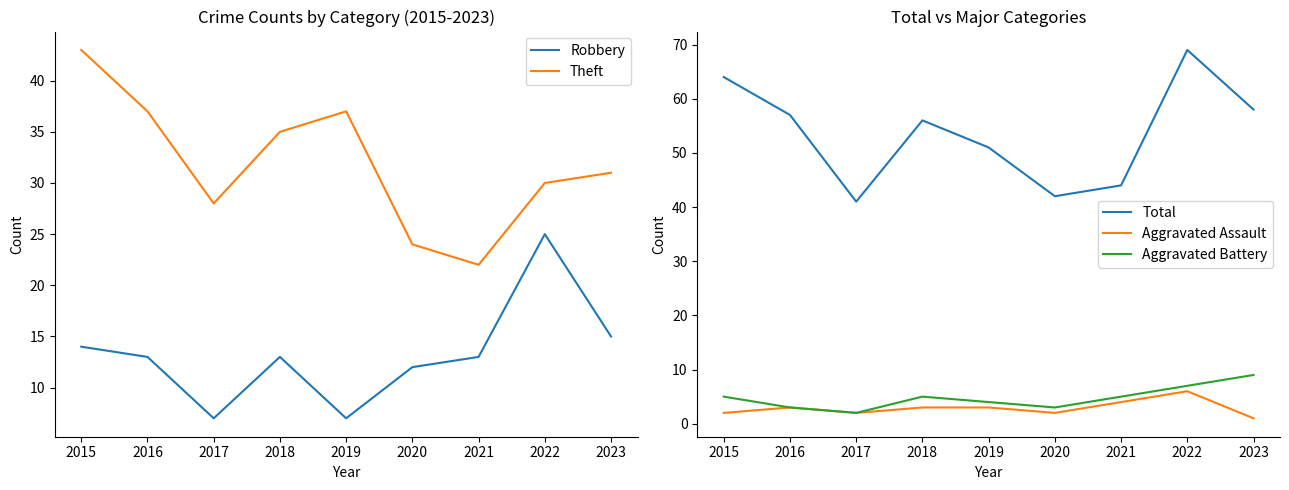

Where is the first local maximum for Theft?

2019